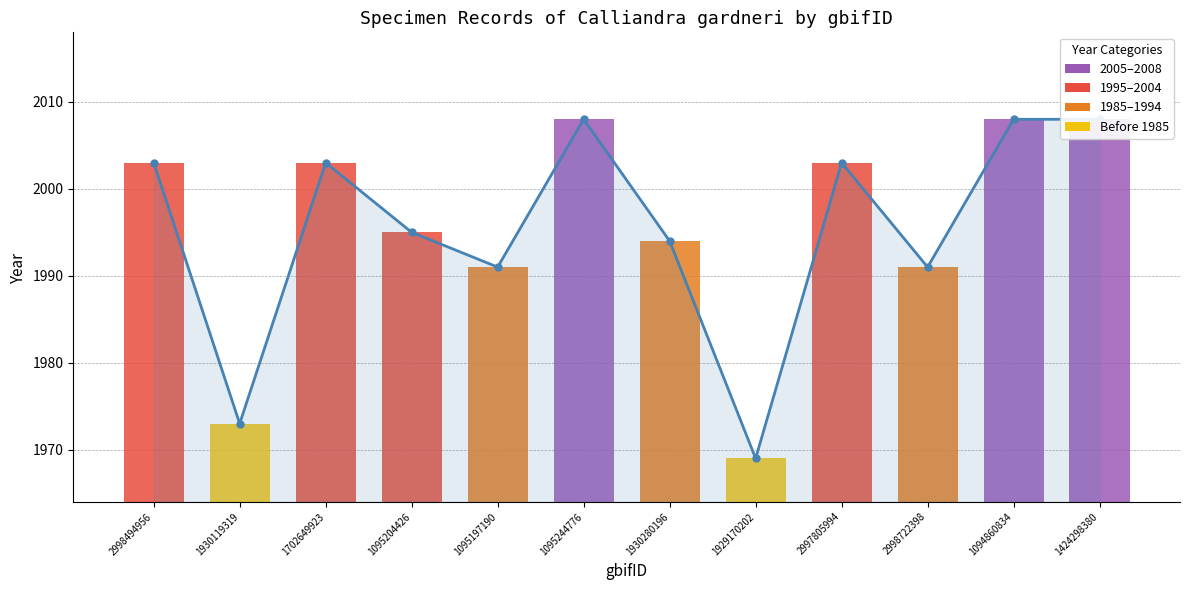

What is the average value?

1996